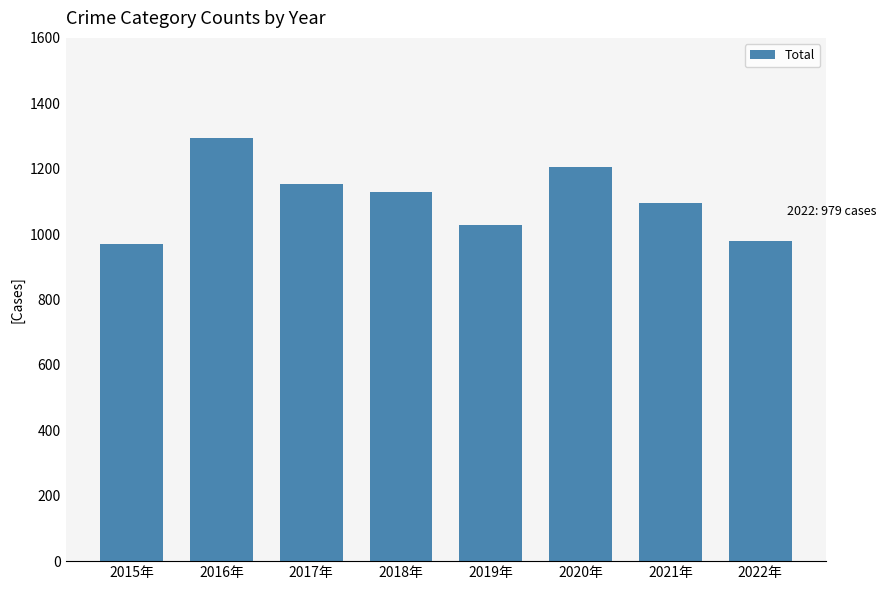

At which category does the chart reach its peak across all series?

2016年